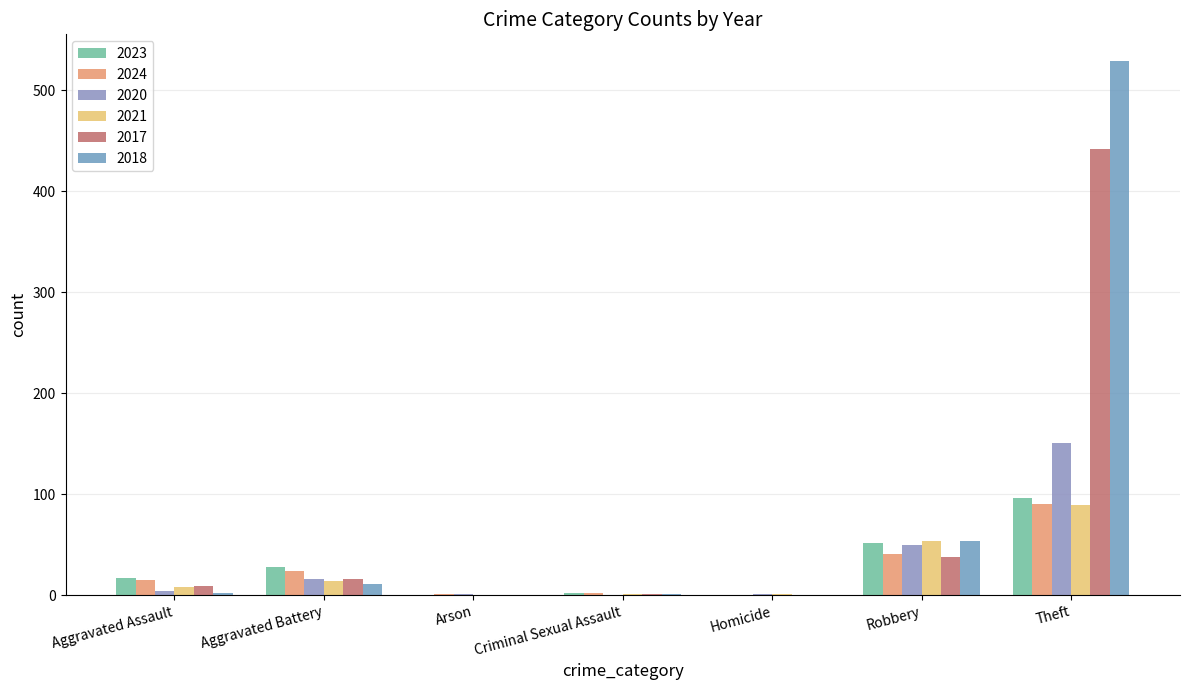

What is the sum of all 2018 values?

597